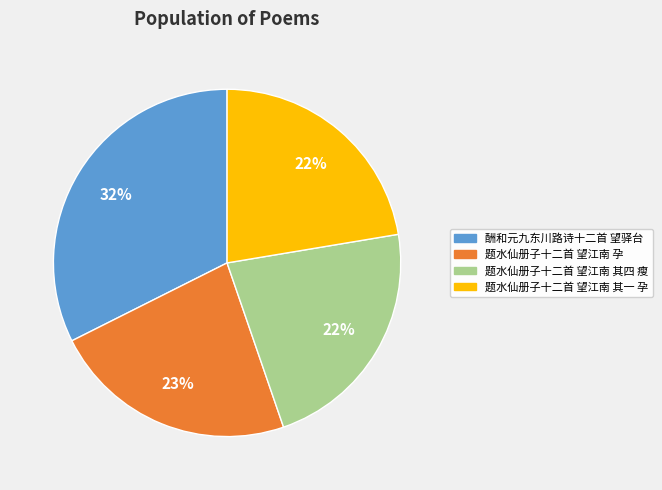

Is the sum of 酬和元九东川路诗十二首 望驿台 and 题水仙册子十二首 望江南 其四 瘦 greater than half?

Yes